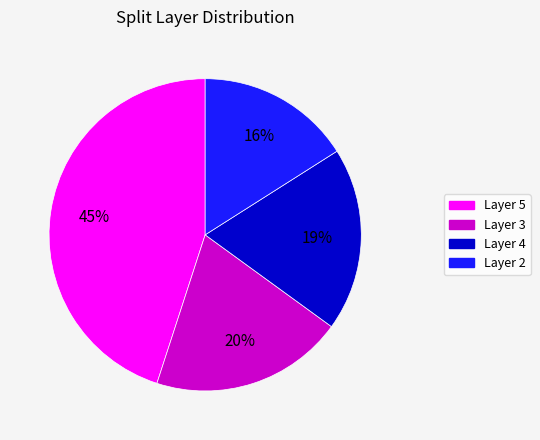

To the nearest percent, what is the average slice percentage?

25%